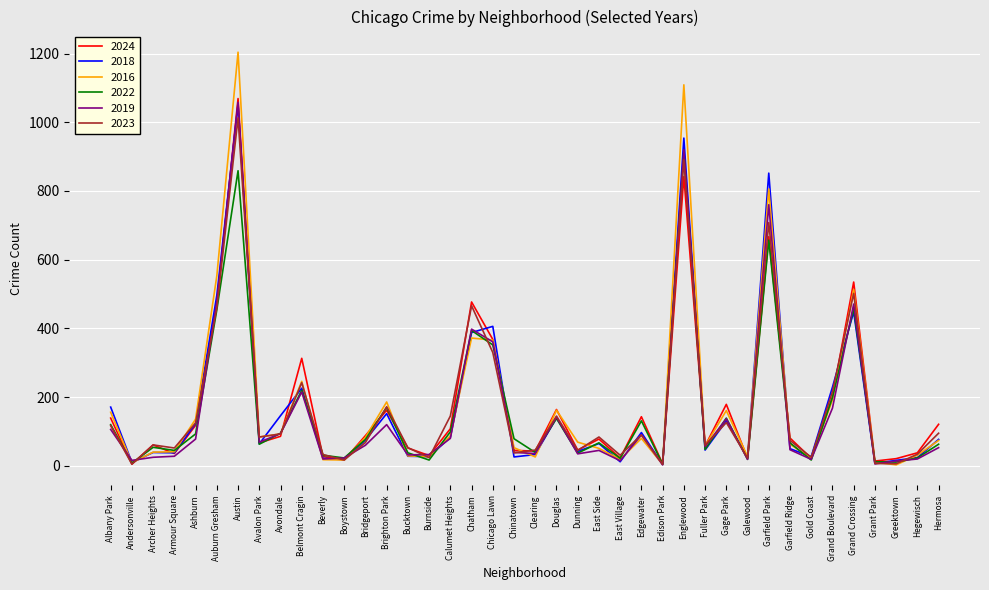

Which series has the largest range (max minus min)?

2016